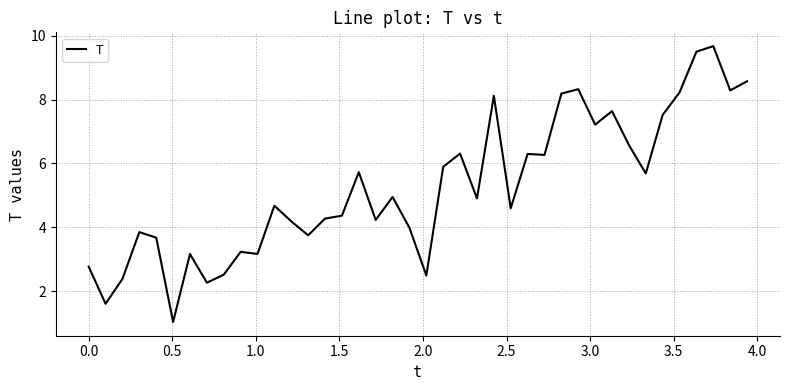

What is the difference between the maximum and minimum values?

8.6